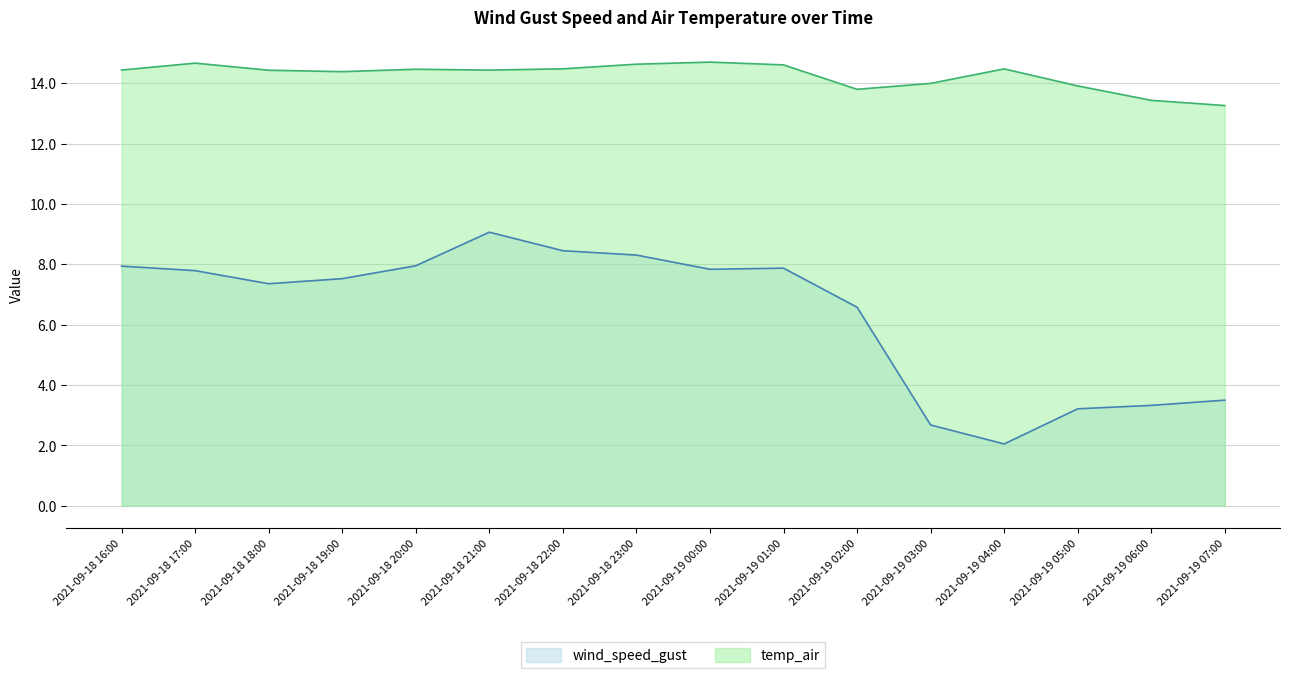

True or false: wind_speed_gust and temp_air cross at least once.

False